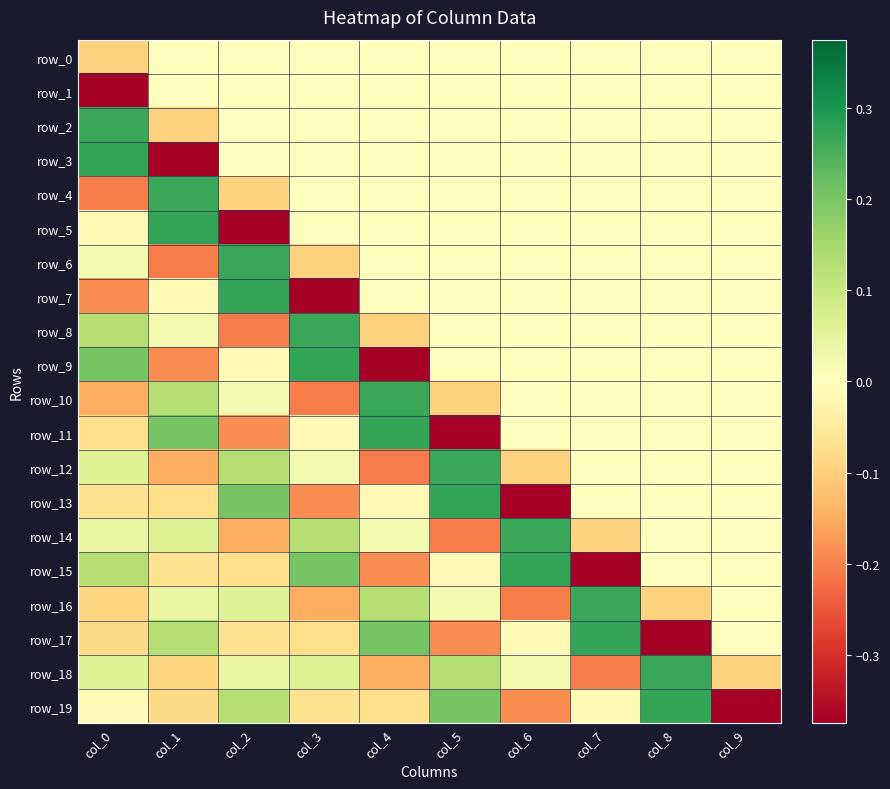

Count the number of categories in the chart.

10